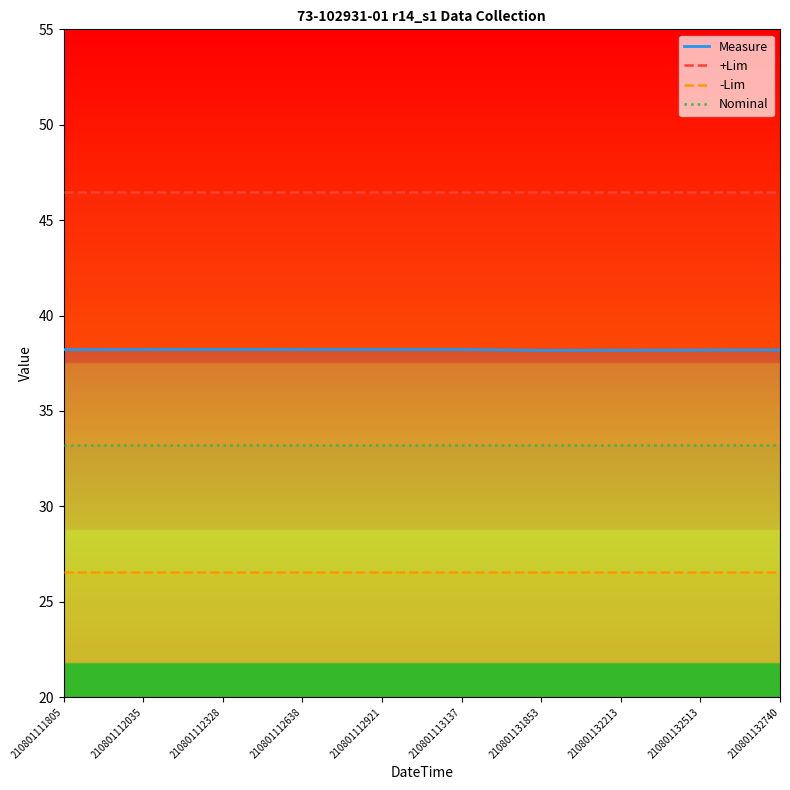

Count the number of data series in this chart.

4